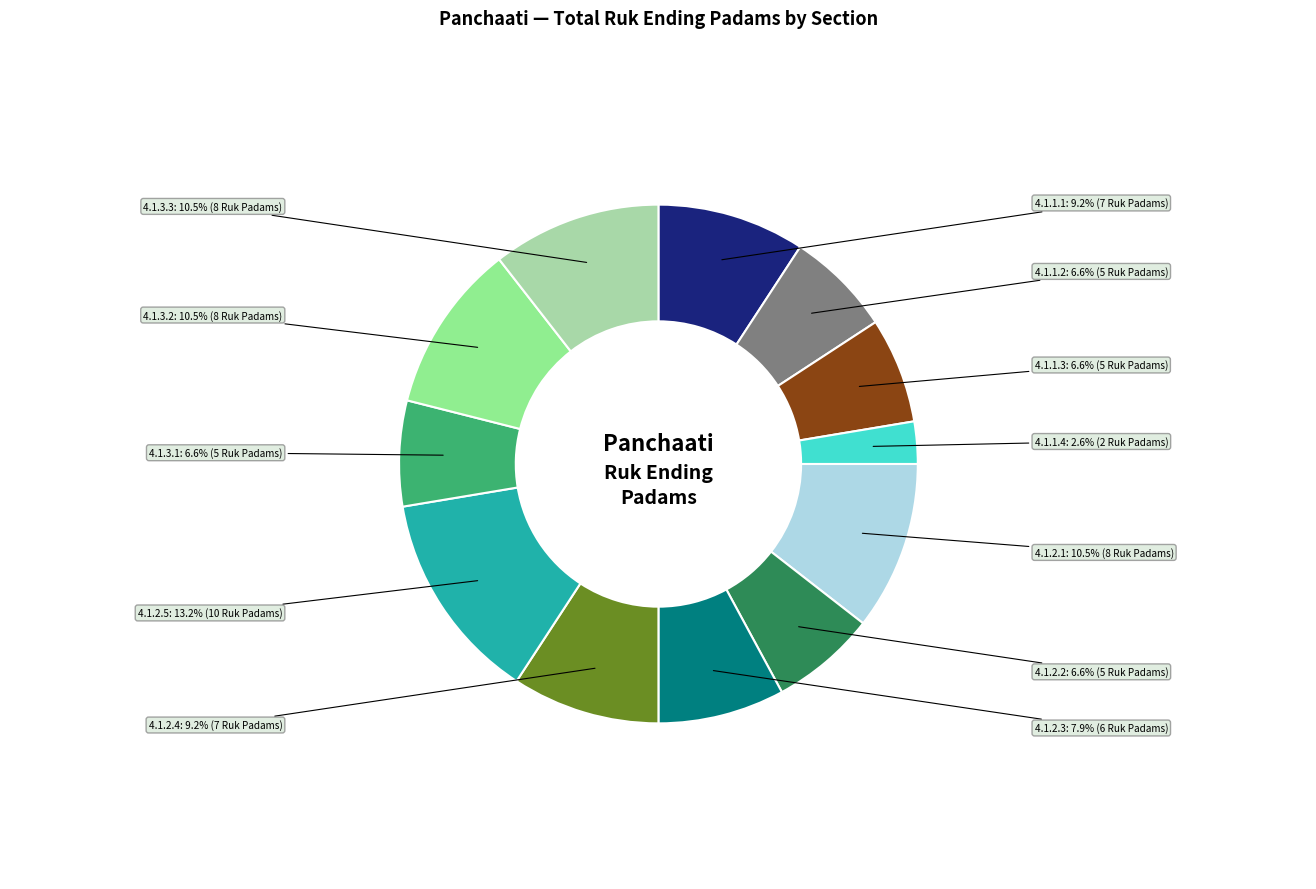

How many slices are in this pie chart?

12